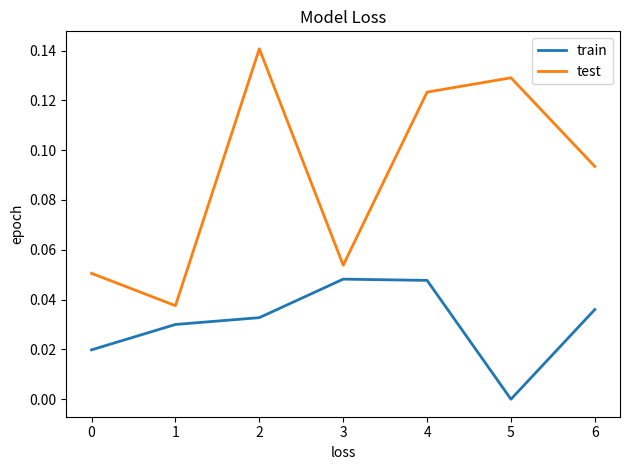

Is the value of test at 2 greater than the value of train at 3?

Yes